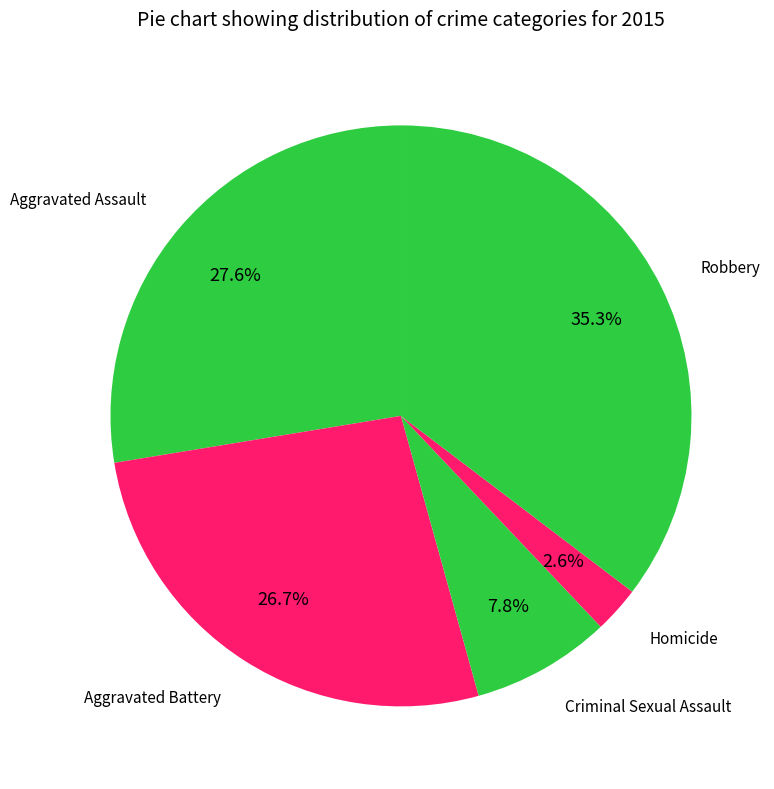

Which category has the smallest portion of the pie?

Homicide